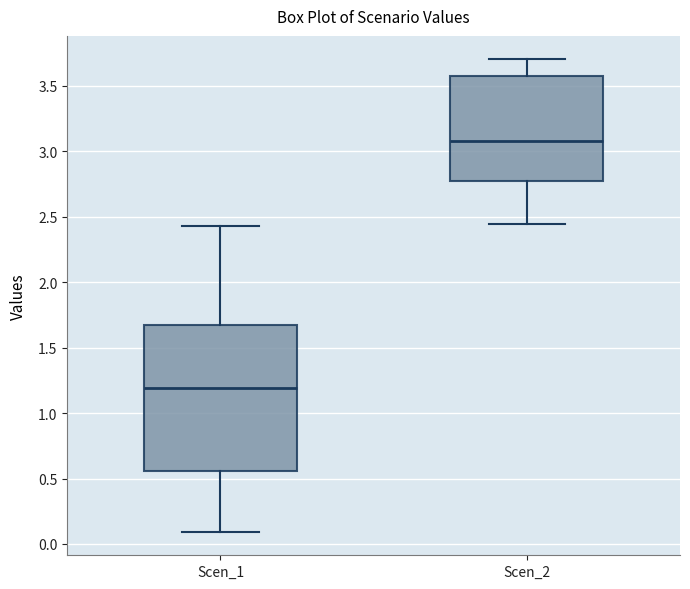

Which box is the tallest, from its lower edge to its upper edge?

Scen_1